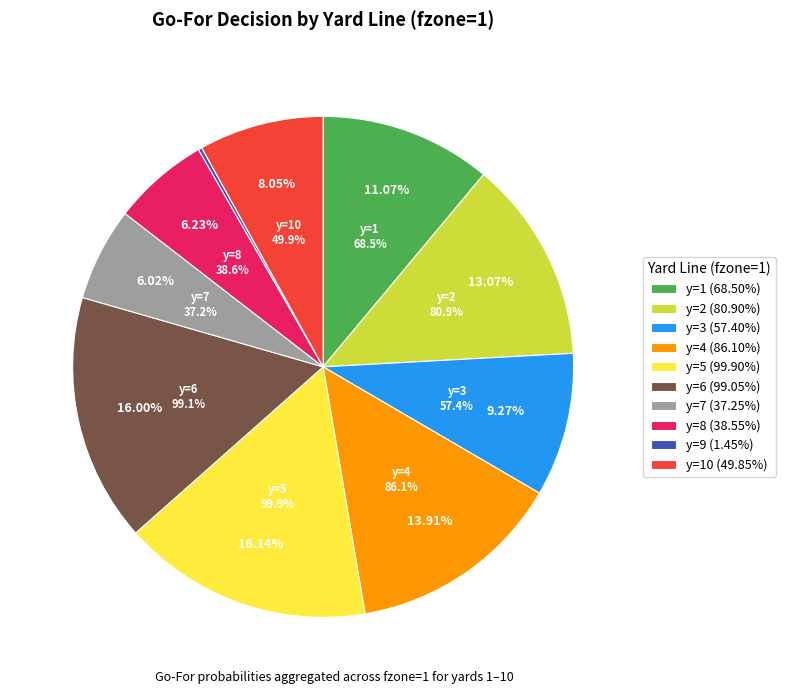

Combined, what portion of the pie is y=4 and y=9?

14.1%